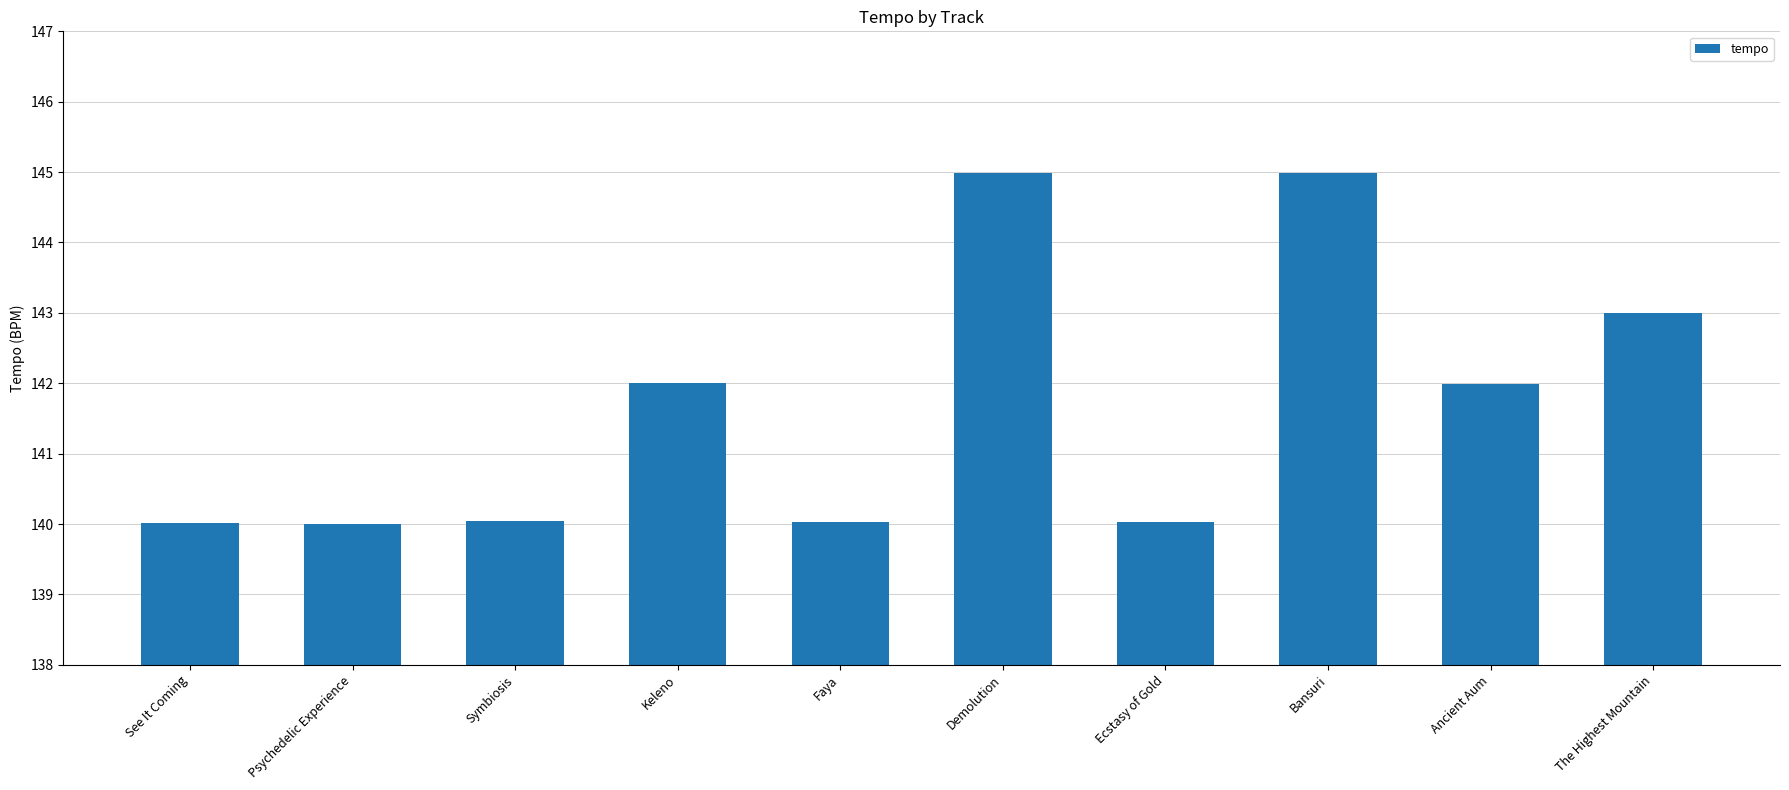

True or false: the data shows 200.7 at Bansuri.

False